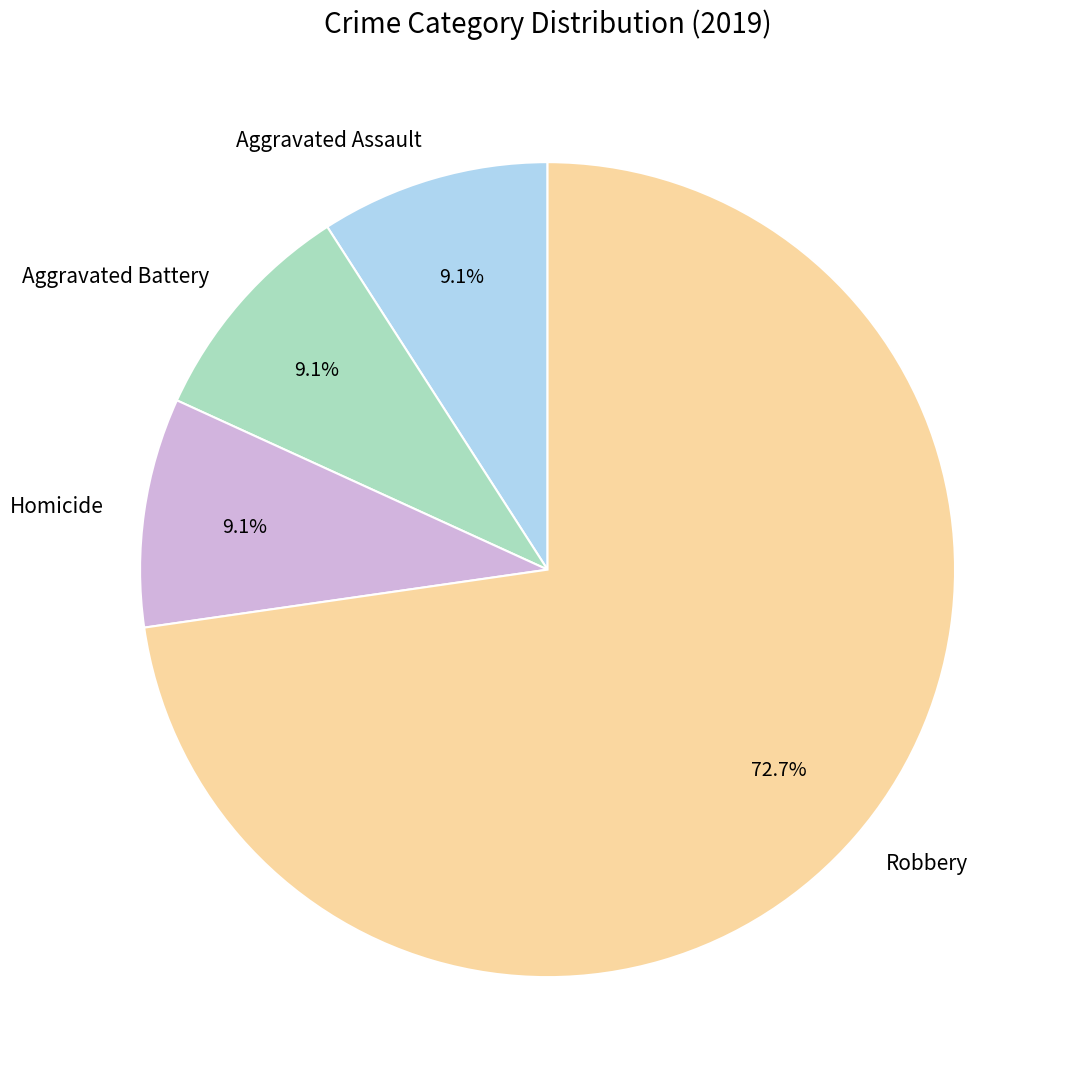

To the nearest percent, what is the combined percentage of Homicide and Robbery?

82%